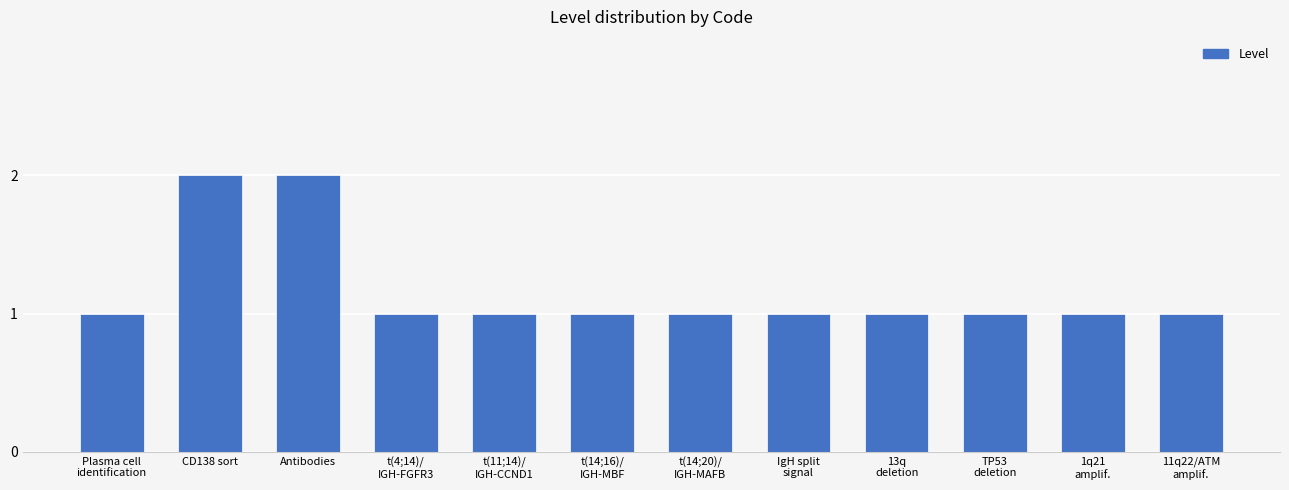

What is the sum of all values?

14